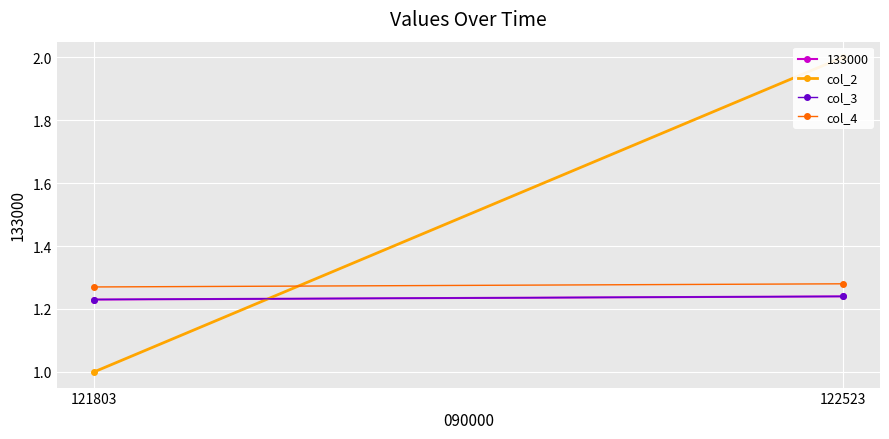

Which series has the largest range (max minus min)?

col_2